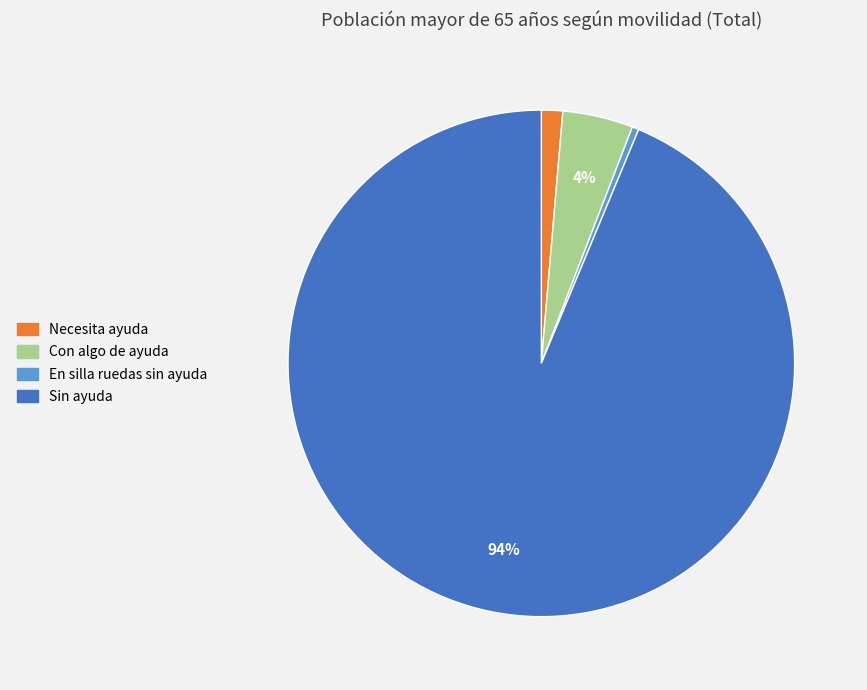

Count the number of slices in the pie.

4